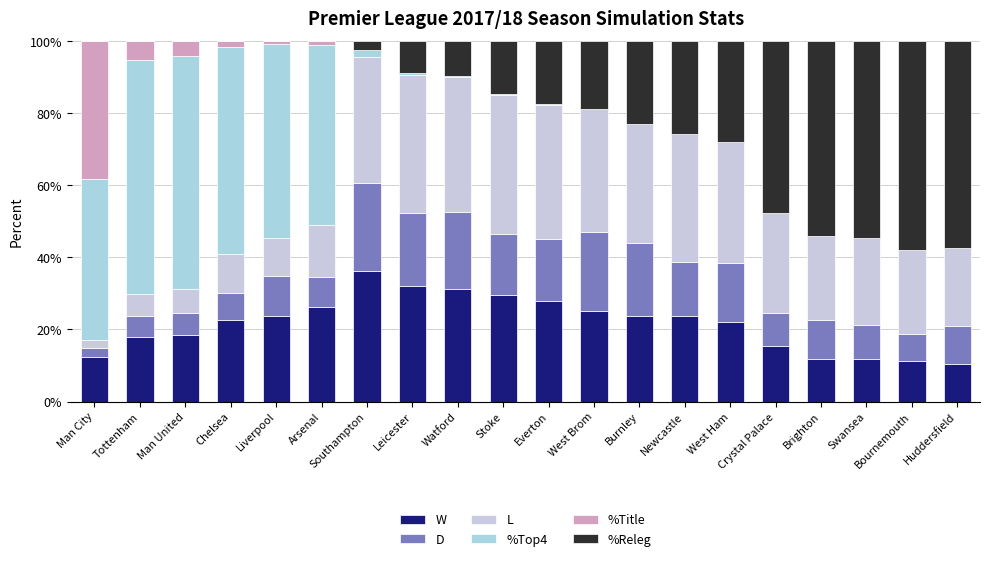

Rank the series at Newcastle from highest to lowest value.

L, %Releg, W, D, %Top4, %Title